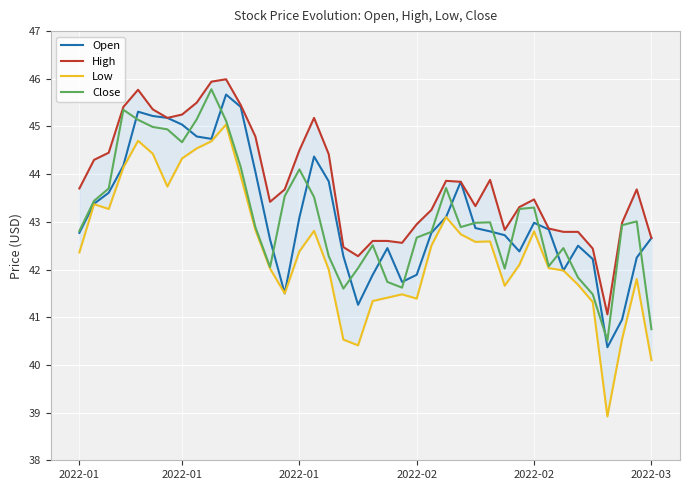

What is the sum of the Low values at 26 and 2022-01?

85.1